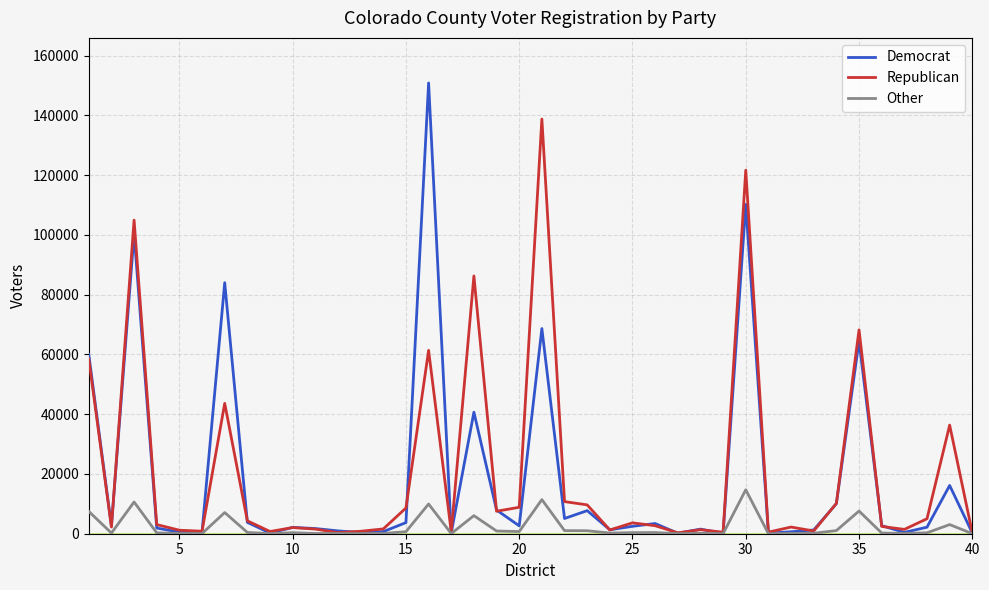

What is the average value of the Democrat series?

19129